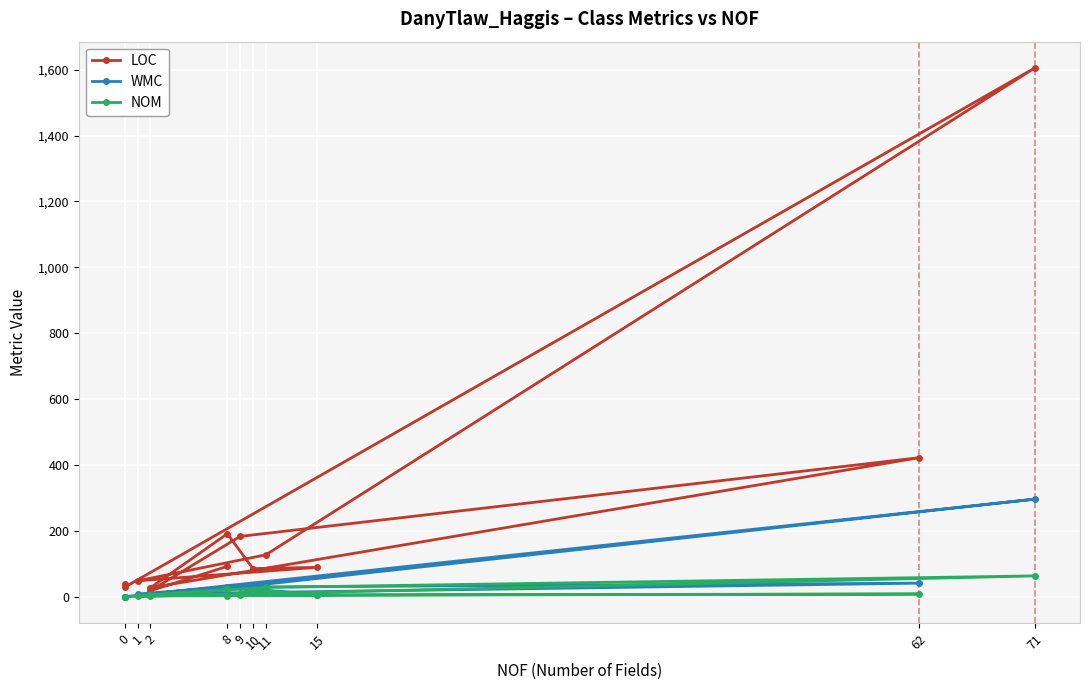

Which series has the largest total across all categories?

LOC